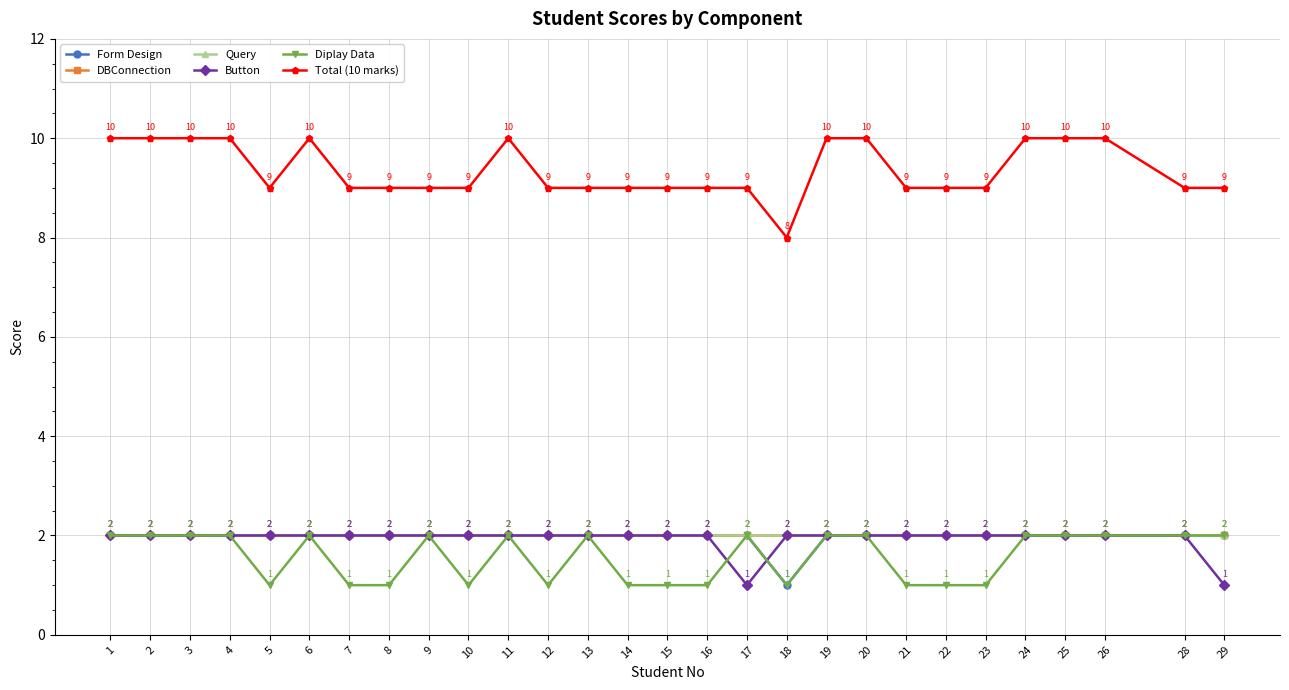

What is the total value across all series at 25?

20